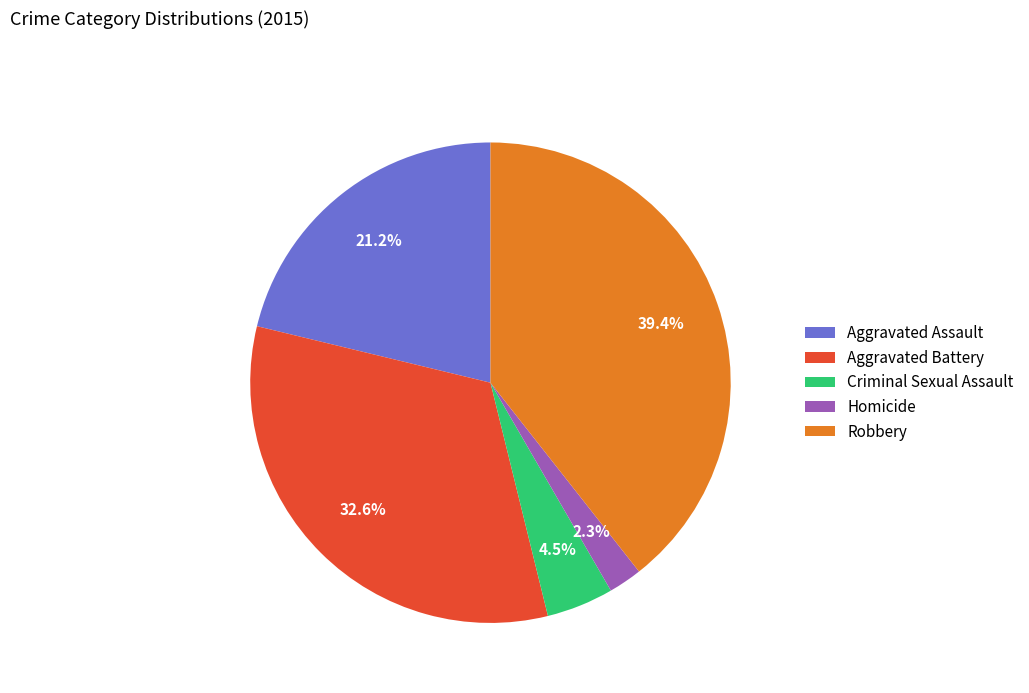

What percentage is NOT represented by Aggravated Assault?

78.8%